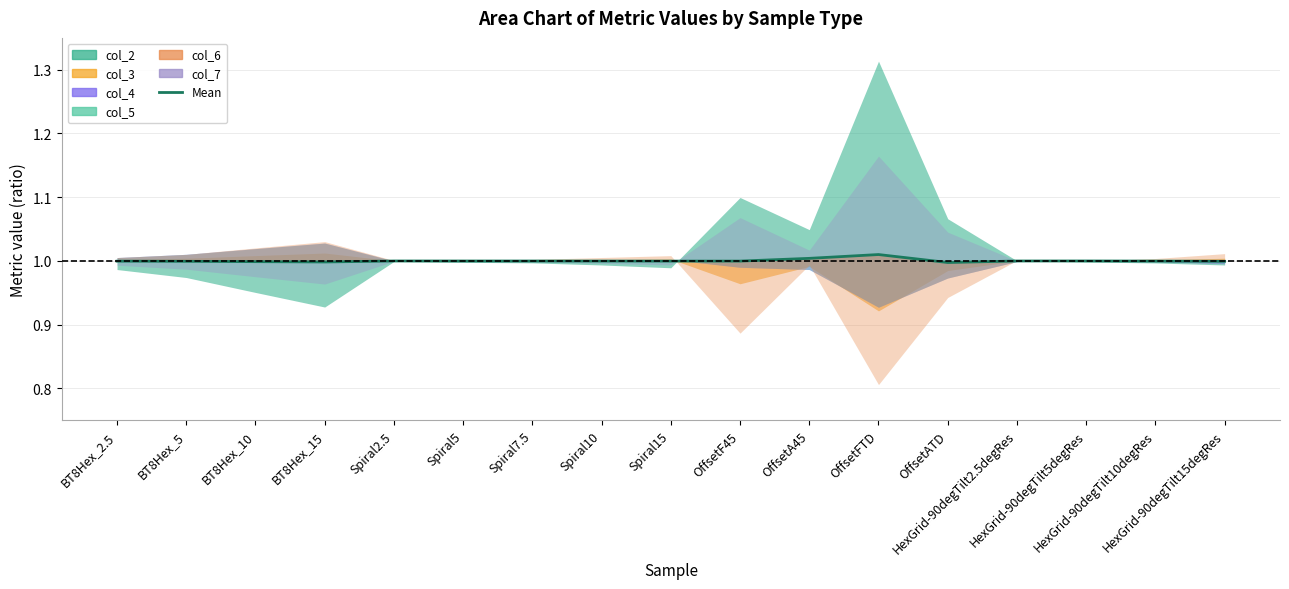

What is the sum of all values?

17.0